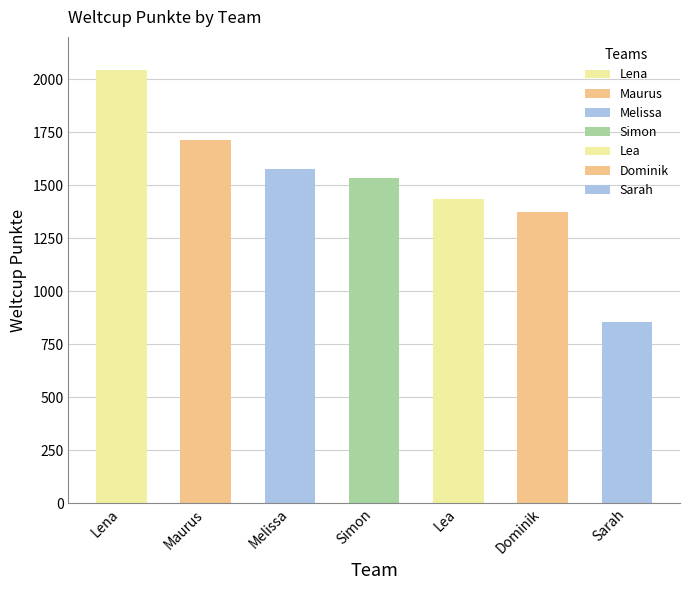

What is the value of the 2nd bar from the left?

1713